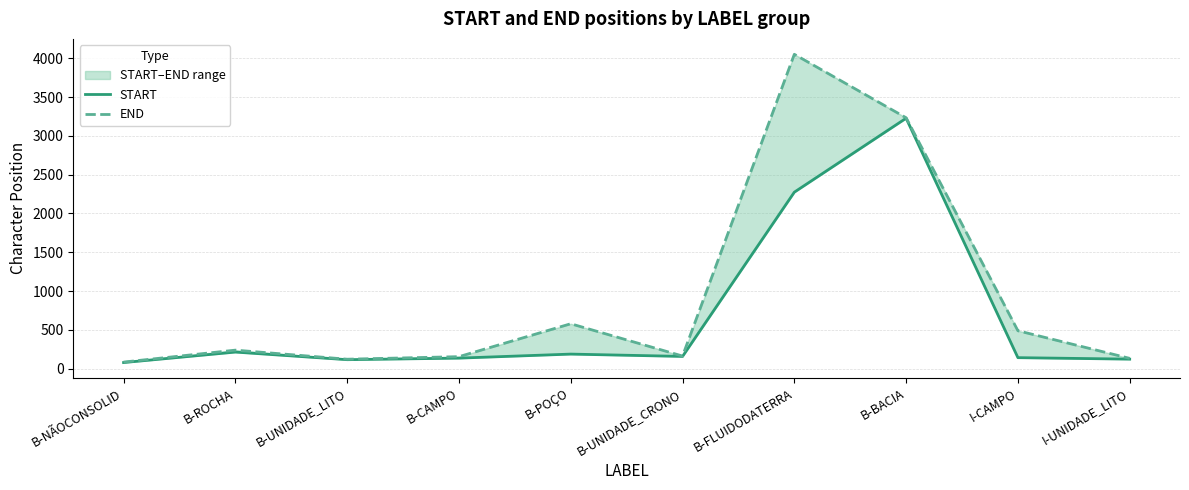

Does the chart display data point markers on the line(s)?

No